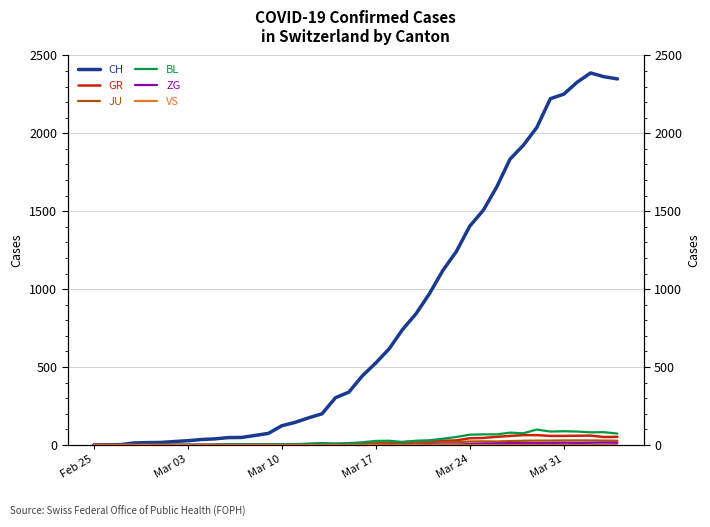

True or false: ZG and JU cross at least once.

False